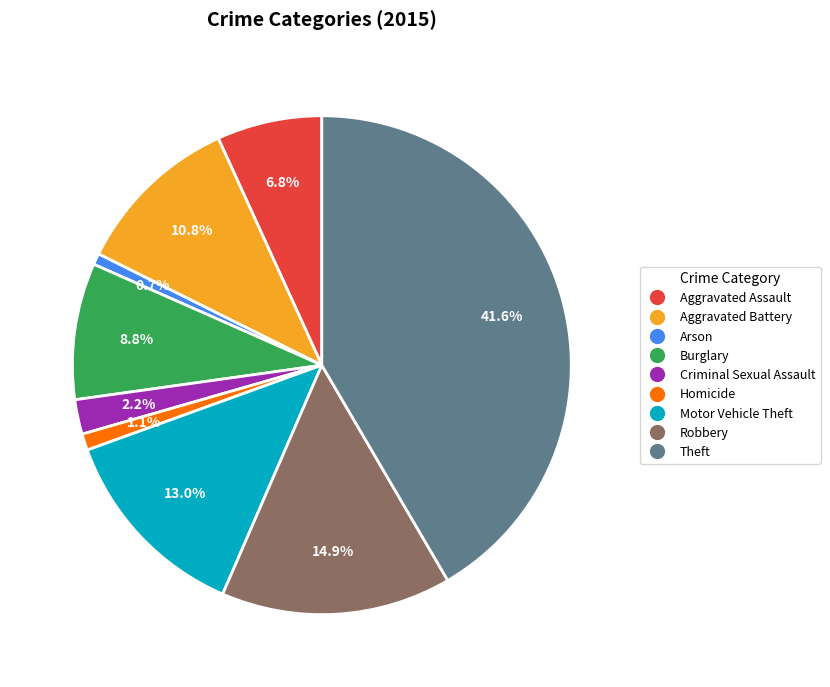

To the nearest percent, what portion does Aggravated Assault represent?

7%